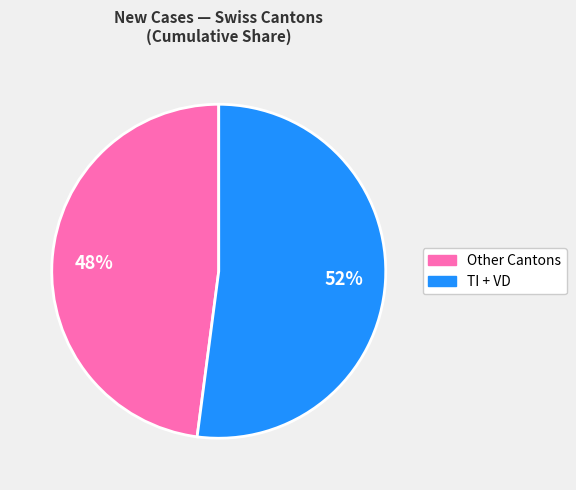

What is the largest slice in the pie chart?

TI + VD